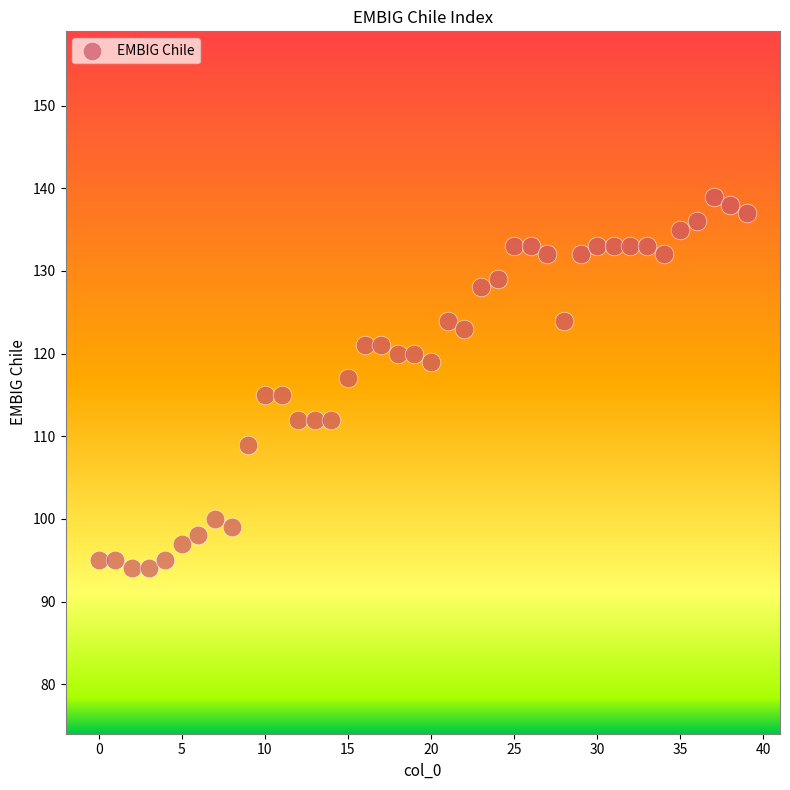

What is the range of Y values (max minus min)?

45